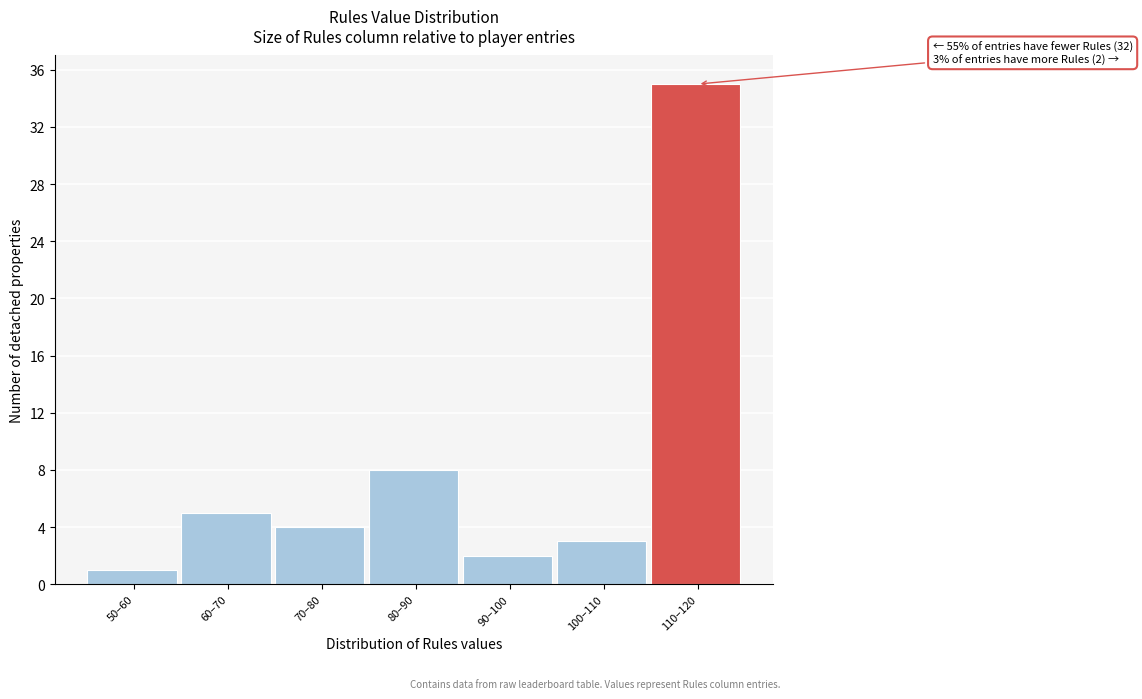

Reading left to right, transcribe all the data shown in this chart.

1	5	4	8	2	3	35